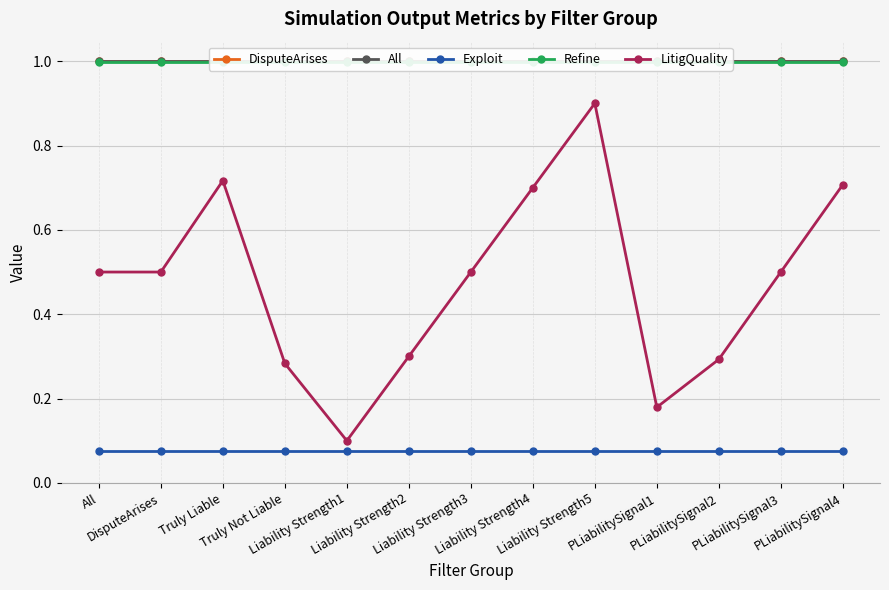

What is the total value across all series at Liability Strength2?

3.4